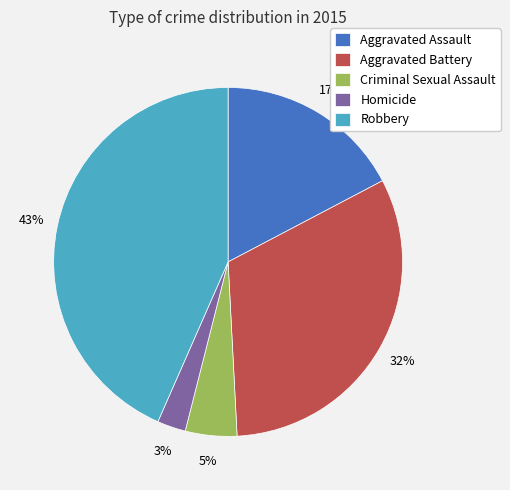

Does Robbery represent more than half of the total?

No